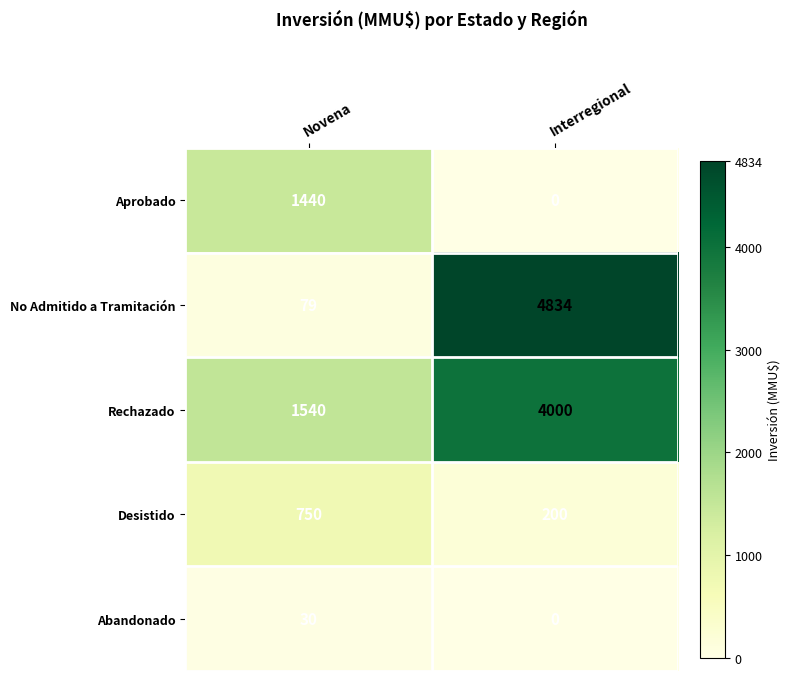

Which series has the widest spread of values?

No Admitido a Tramitación